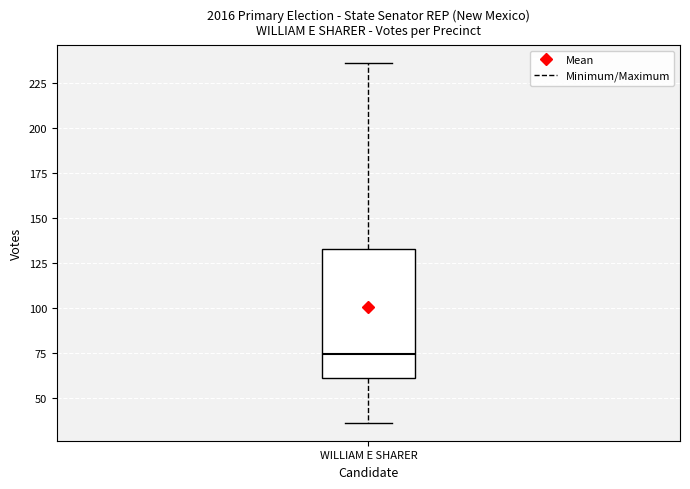

Read this box plot against the y-axis: the position of the median line, the range covered by the box, and the ends of both whiskers. The values are not printed on the chart, so give them approximately, as read against the axis.

median 75, box 60 to 135, whiskers 35 to 235